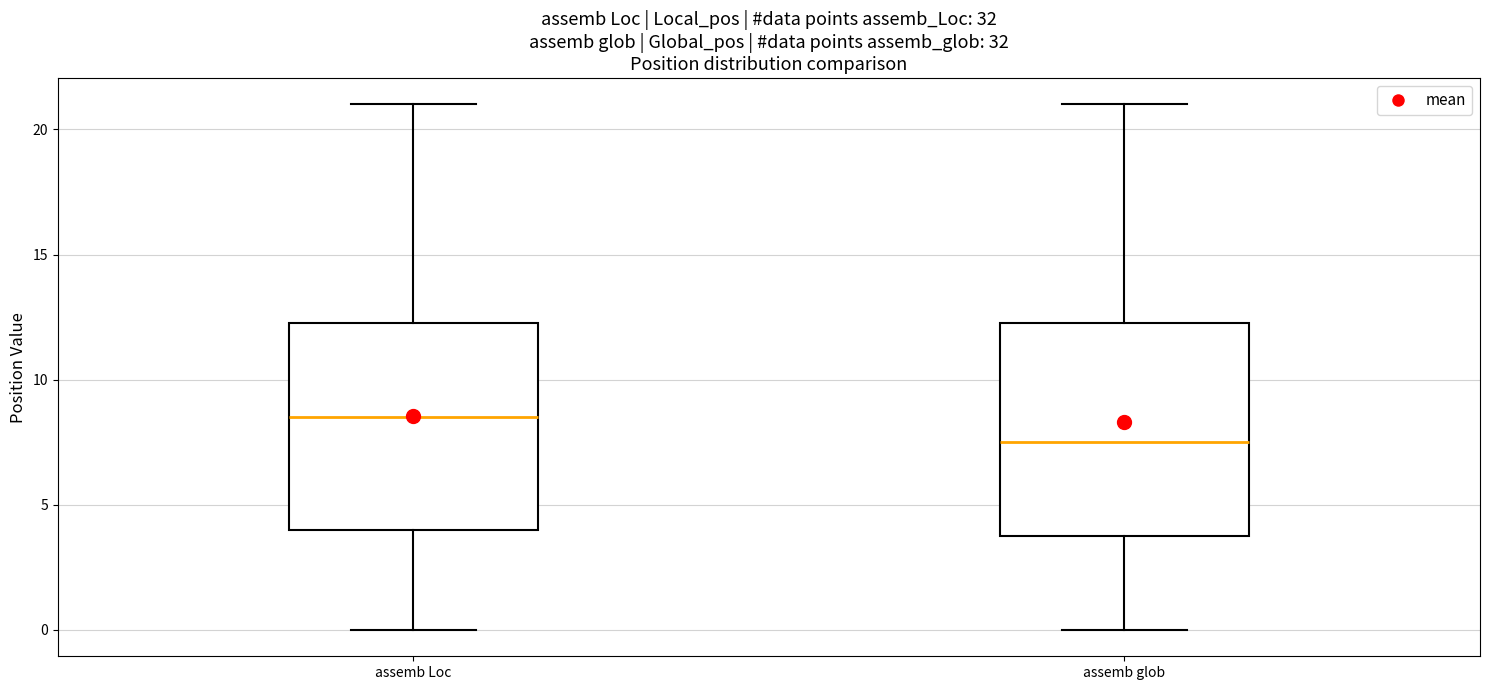

Which box's median line is the highest?

assemb Loc